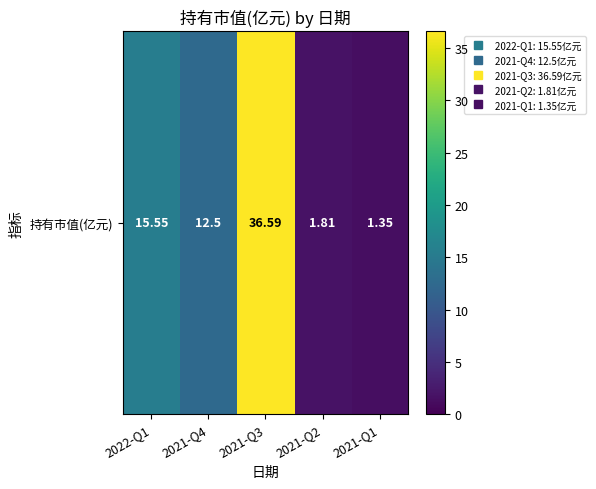

Rank the categories by value from highest to lowest.

2021-Q3, 2022-Q1, 2021-Q4, 2021-Q2, 2021-Q1